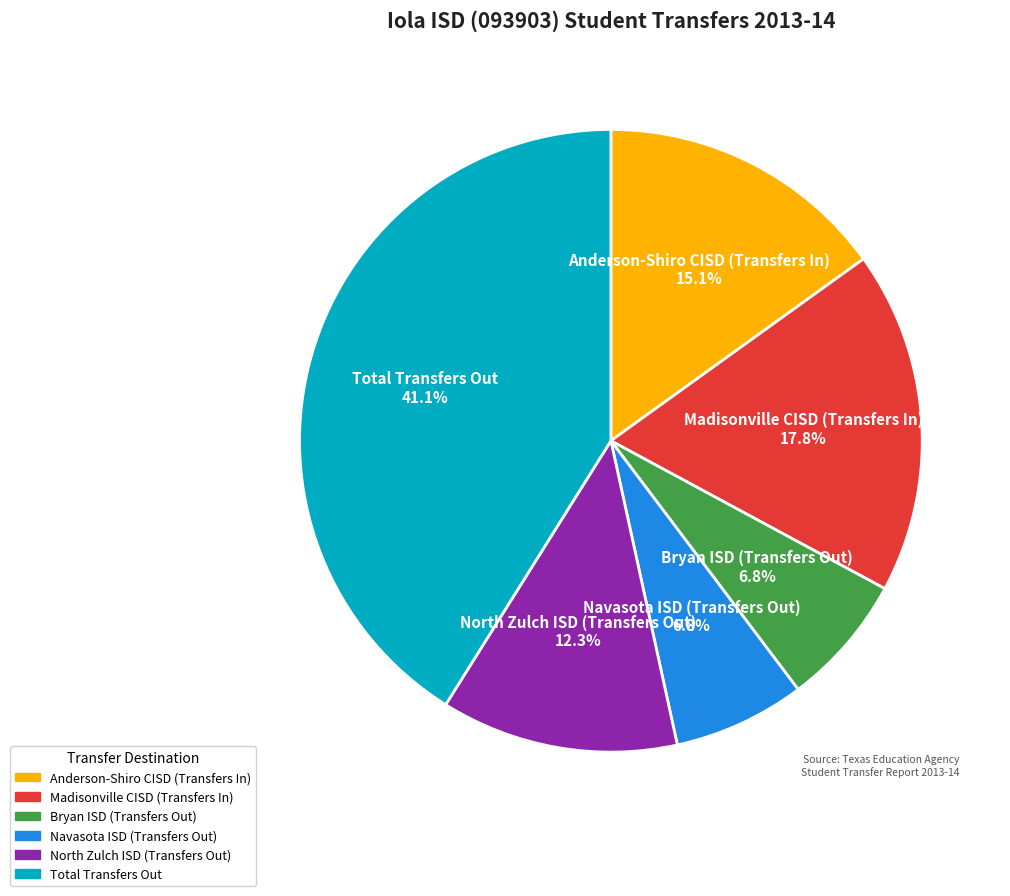

Is the sum of Madisonville CISD (Transfers In) and North Zulch ISD (Transfers Out) greater than half?

No